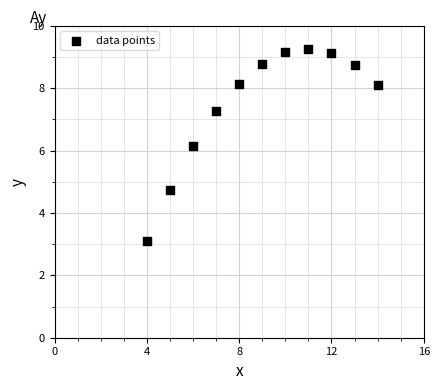

What Y value in the scatter plot is closest to 6?

6.1